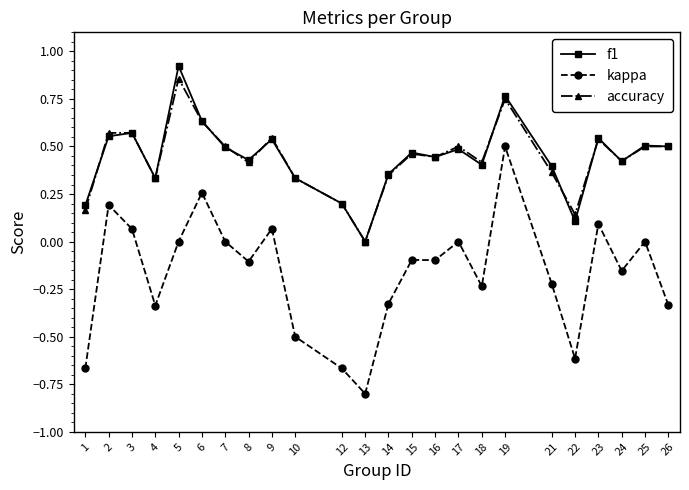

In accuracy, how many points are lower than both neighbors (excluding endpoints)?

7